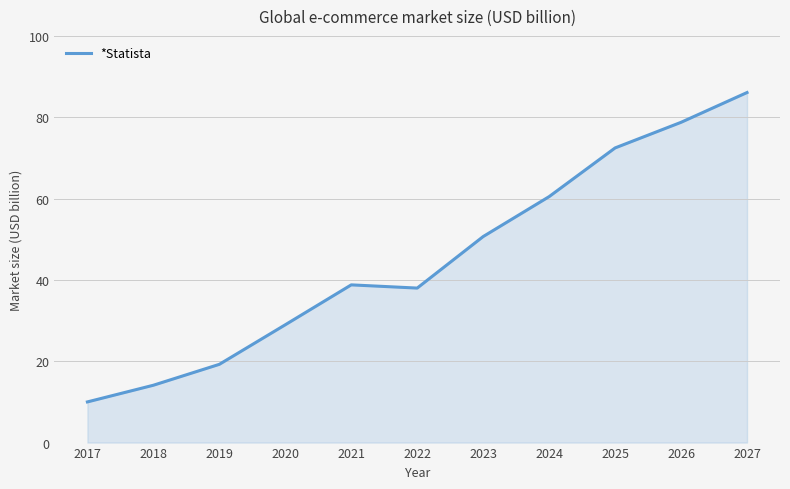

The value at 2024 is 84.6. True or false?

False